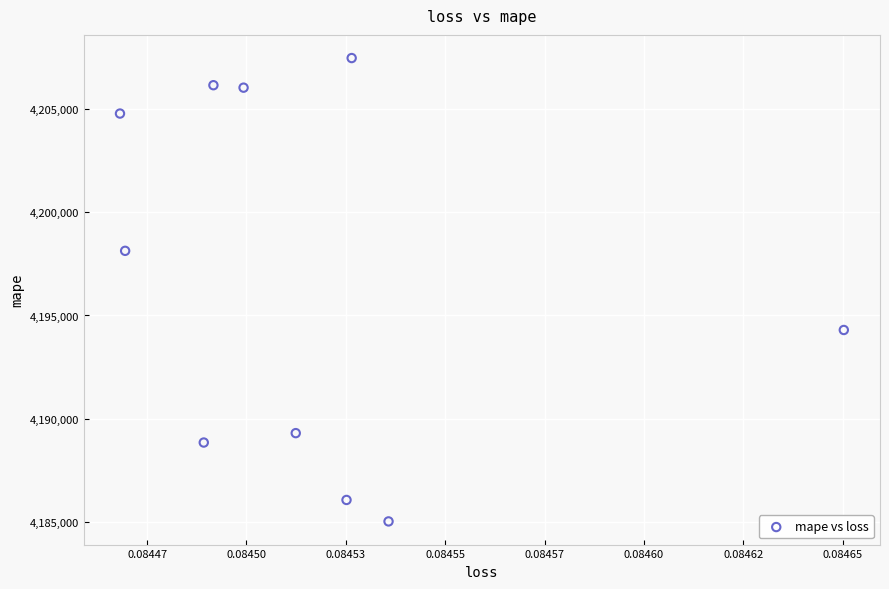

What is the average Y value?

4196610.8